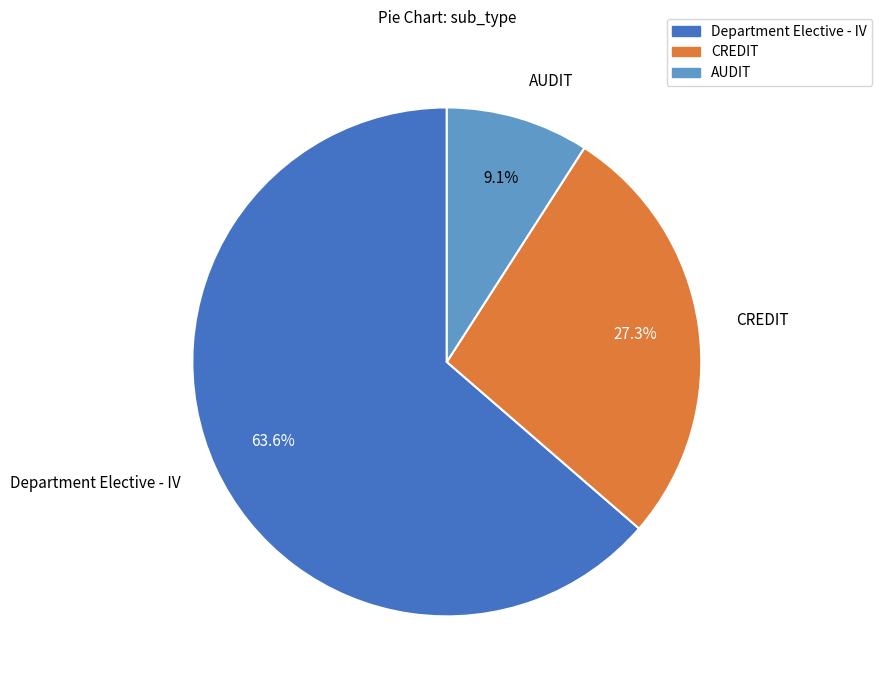

Rank the categories by value from highest to lowest.

Department Elective - IV, CREDIT, AUDIT